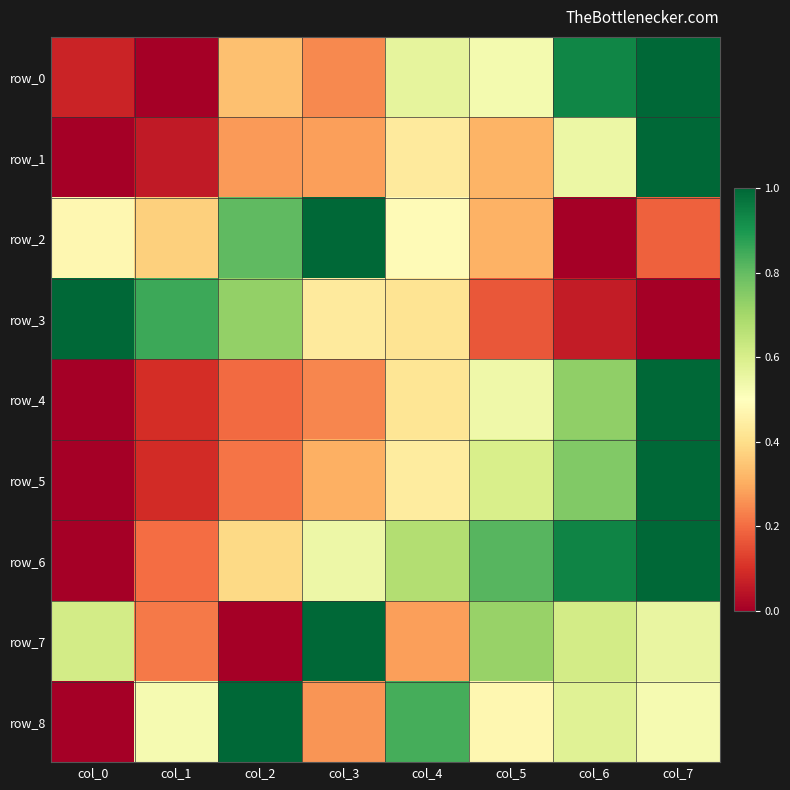

Which category has the highest value in the row_7 series?

col_3